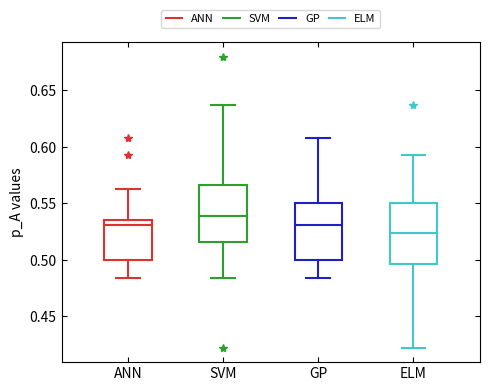

Where is the upper edge of the box for ANN on the y-axis? The values are not printed on the chart, so give them approximately, as read against the axis.

0.535